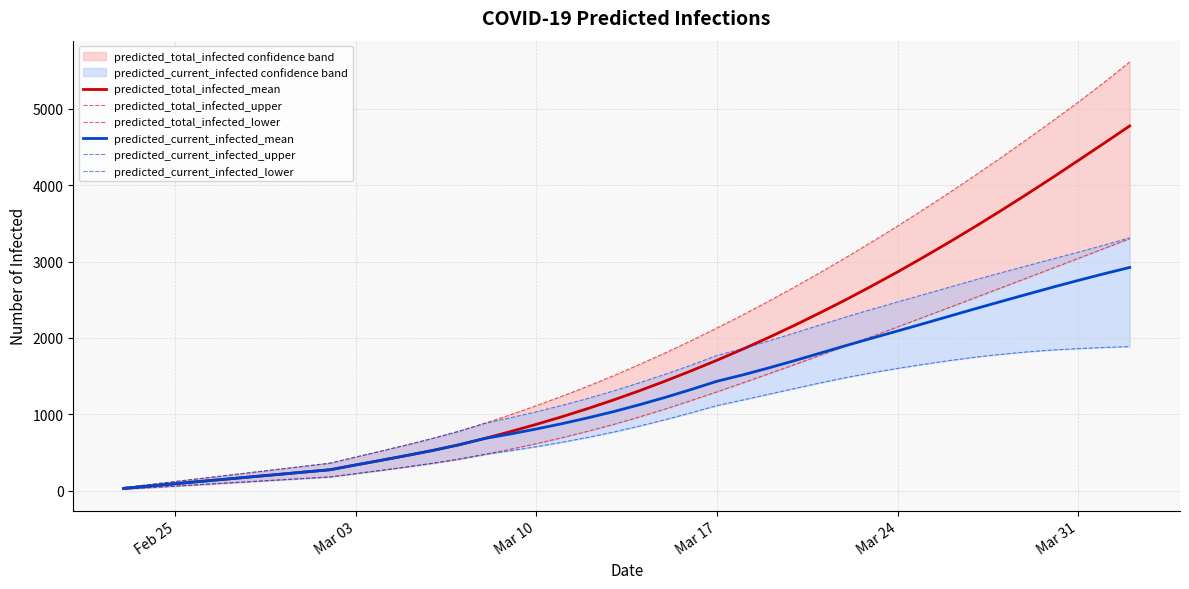

True or false: predicted_total_infected_lower has a value of 2144 at Mar 24.

True